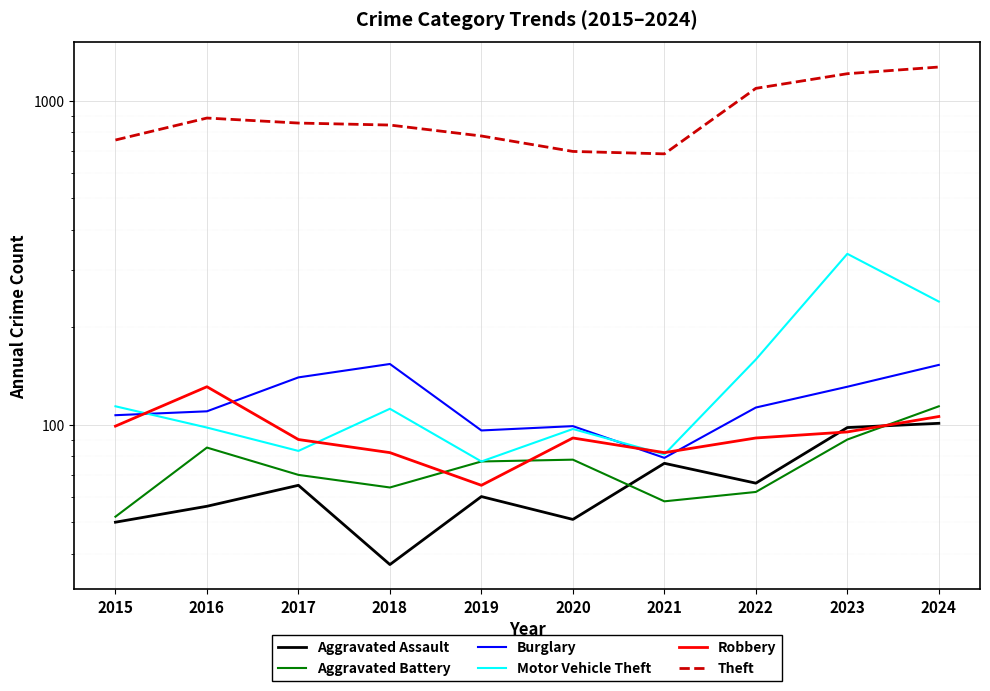

True or false: Burglary and Aggravated Assault intersect in this chart.

False